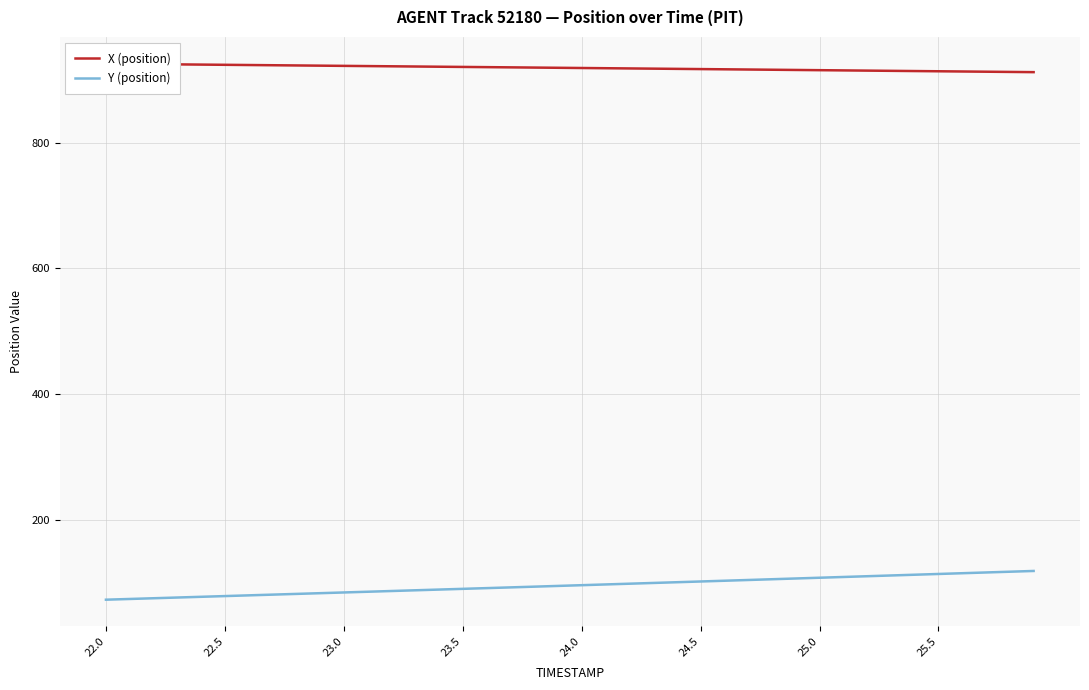

Which label corresponds to the smallest value in the chart?

22.0